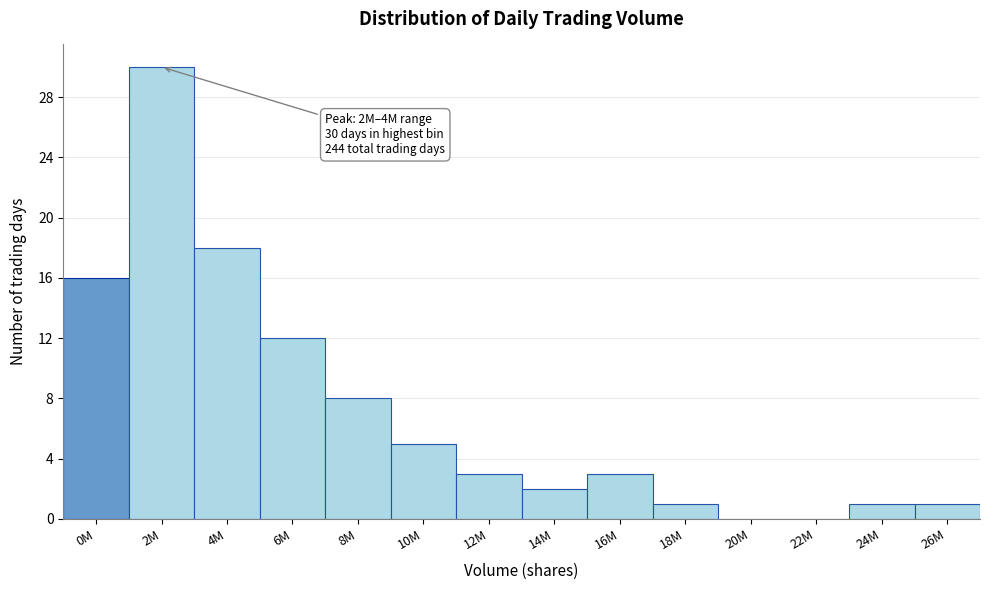

Reading left to right, list all the values displayed in this chart.

0M=16	2M=30	4M=18	6M=12	8M=8	10M=5	12M=3	14M=2	16M=3	18M=1	20M=0	22M=0	24M=1	26M=1